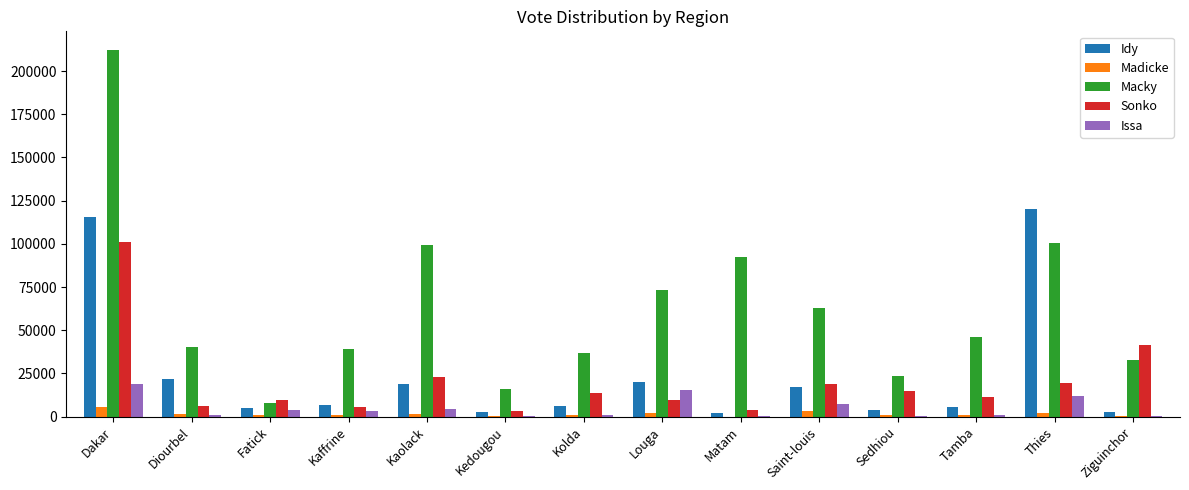

At which label does Macky reach its peak?

Dakar